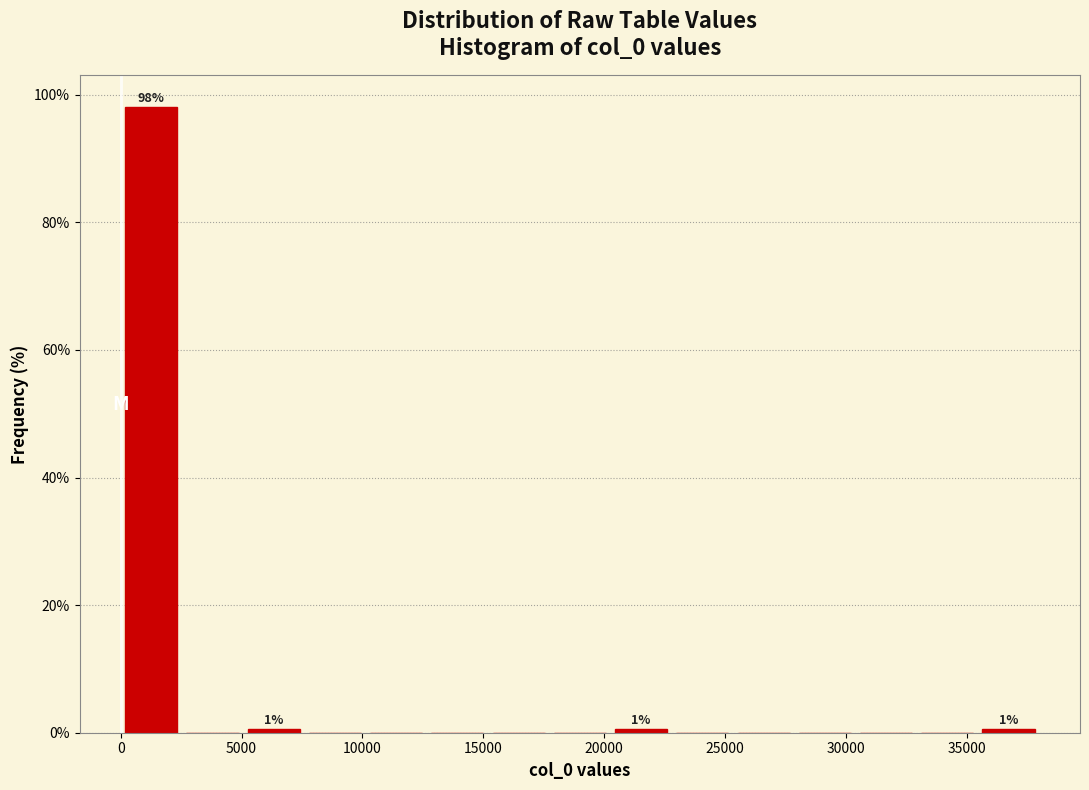

Which range on the x-axis has the tallest bar?

0 to 2500